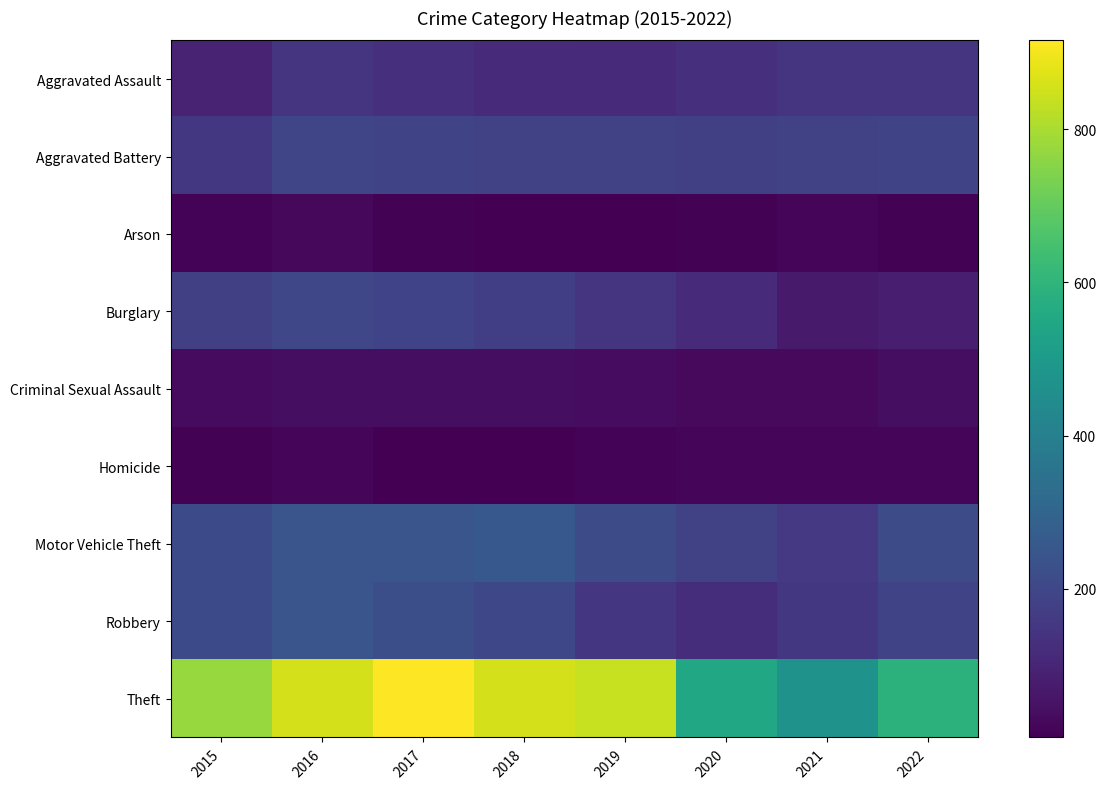

Reading right to left, transcribe all the data shown in this chart.

Aggravated Assault: 2022=144	2021=142	2020=131	2019=113	2018=119	2017=131	2016=146	2015=95
Aggravated Battery: 2022=191	2021=181	2020=180	2019=182	2018=183	2017=191	2016=196	2015=154
Arson: 2022=12	2021=17	2020=12	2019=6	2018=8	2017=12	2016=25	2015=15
Burglary: 2022=82	2021=71	2020=116	2019=143	2018=176	2017=189	2016=201	2015=178
Criminal Sexual Assault: 2022=39	2021=29	2020=28	2019=37	2018=38	2017=39	2016=39	2015=31
Homicide: 2022=20	2021=20	2020=22	2019=14	2018=8	2017=8	2016=18	2015=13
Motor Vehicle Theft: 2022=218	2021=156	2020=184	2019=216	2018=256	2017=247	2016=245	2015=211
Robbery: 2022=191	2021=153	2020=124	2019=150	2018=204	2017=224	2016=247	2015=212
Theft: 2022=589	2021=474	2020=551	2019=841	2018=856	2017=916	2016=858	2015=774